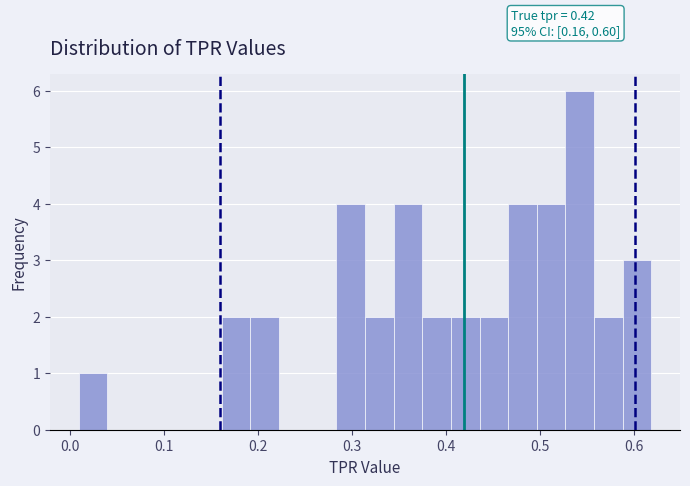

Read against the x-axis, roughly where is the centre of the tallest bar?

0.54